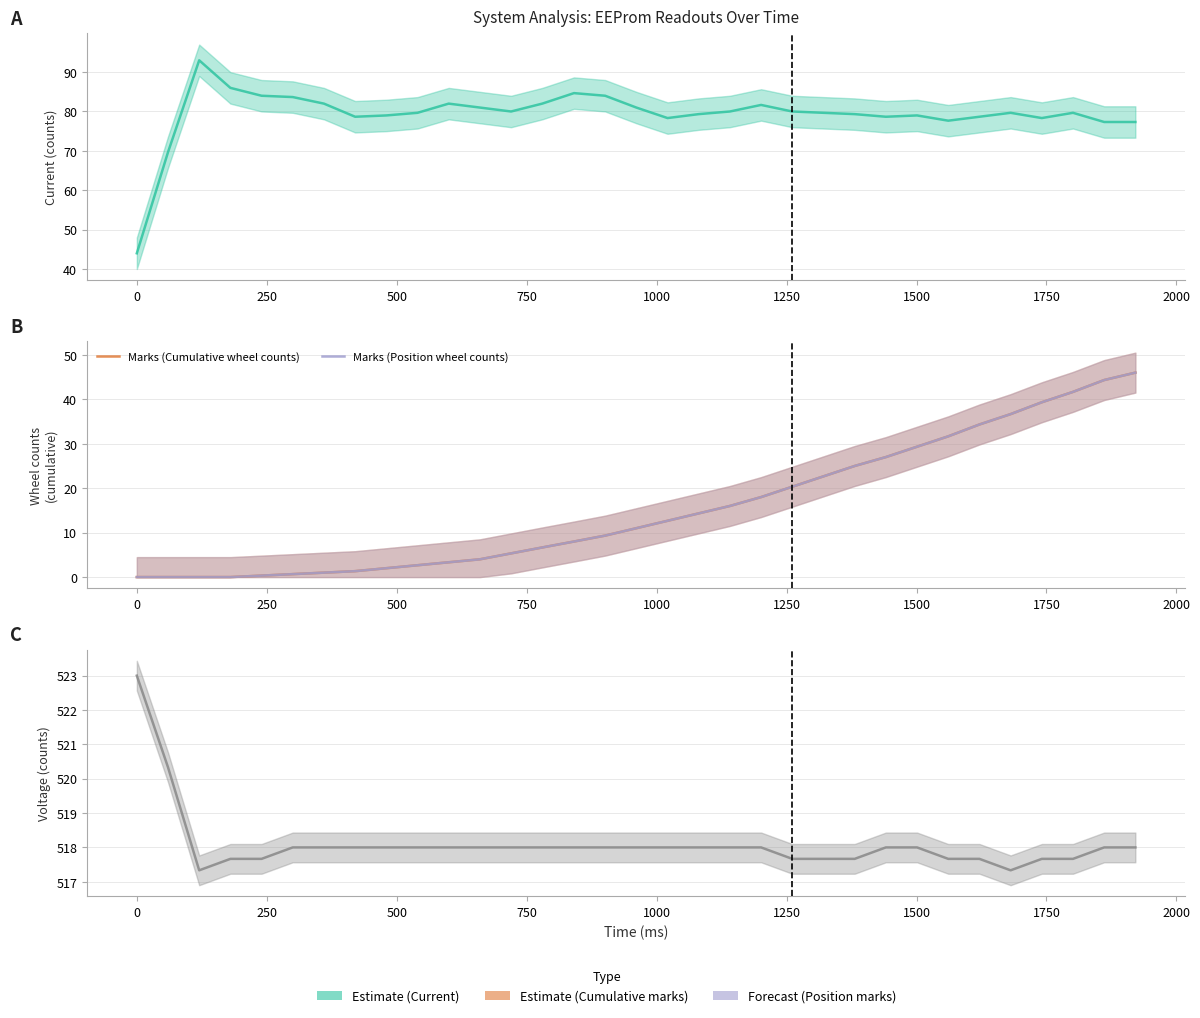

What position from the left is 500?

4